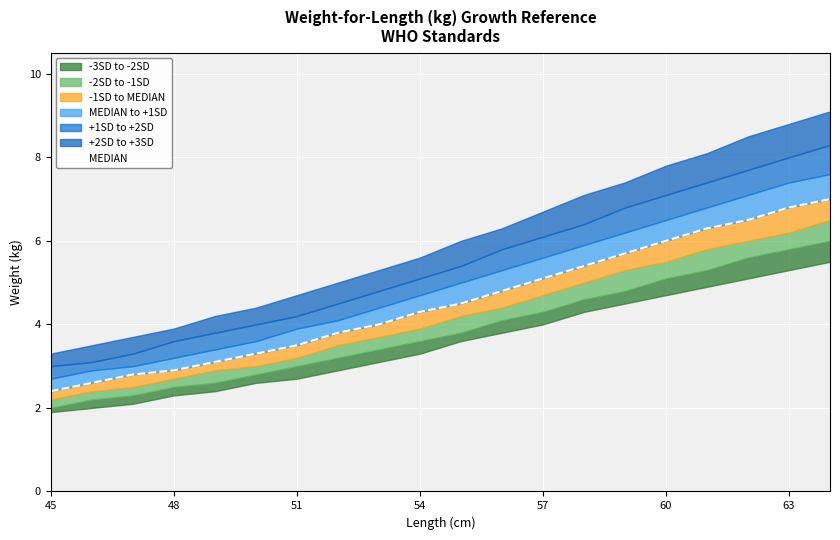

What is the difference between the maximum and minimum values?

4.6